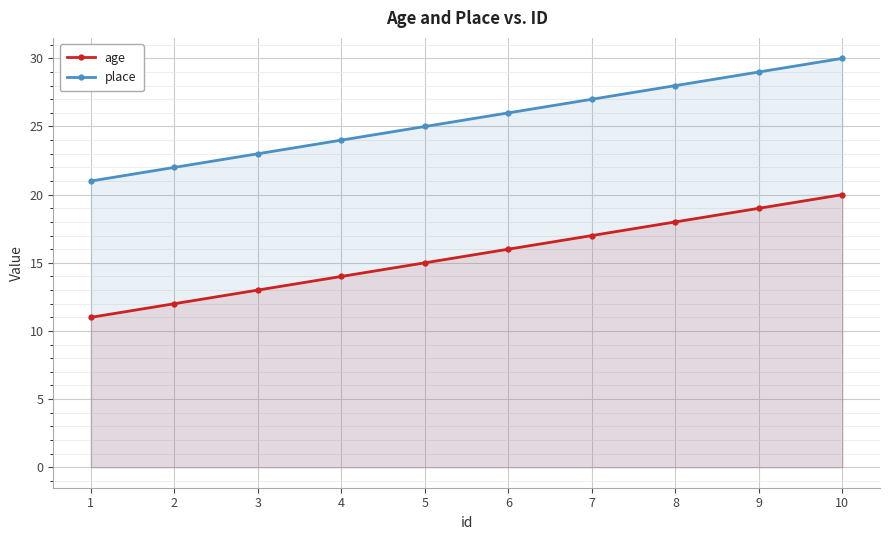

True or false: place and age intersect in this chart.

False